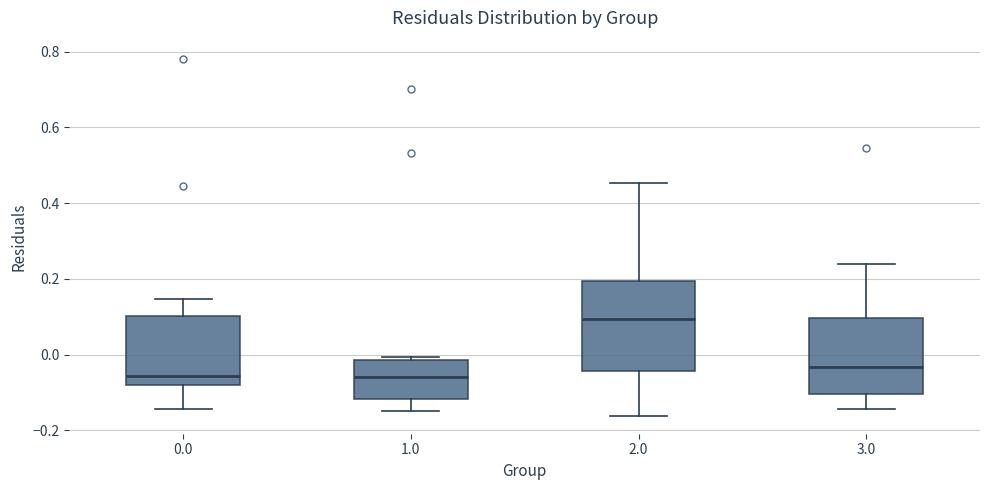

Where does the upper whisker of the box at x = 0.0 end on the y-axis? The values are not printed on the chart, so give them approximately, as read against the axis.

0.14